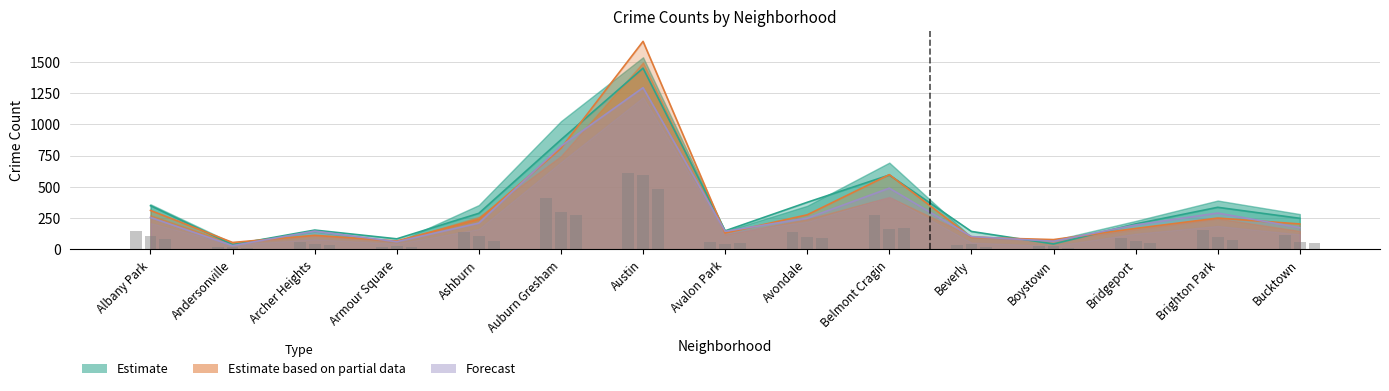

Is the value of 2015 at Bucktown greater than the value of 2016 at Avalon Park?

Yes